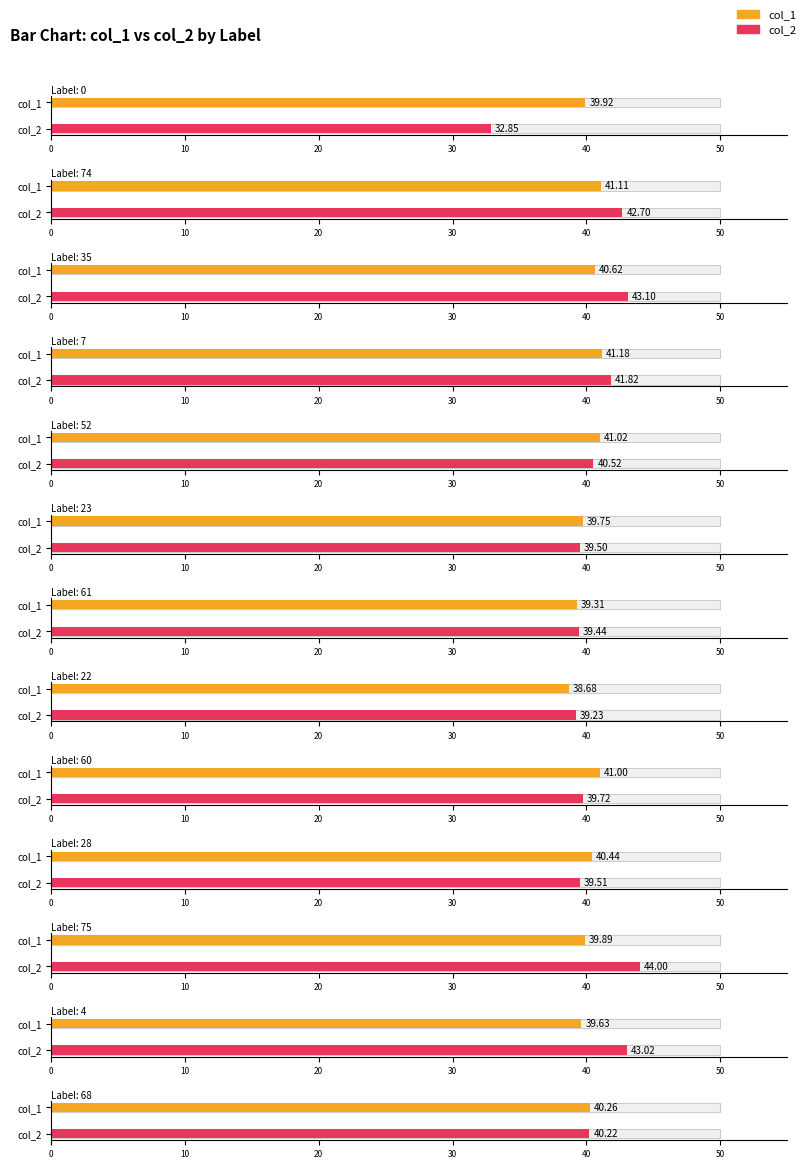

At 22, list the series in order from smallest to largest.

col_1, col_2